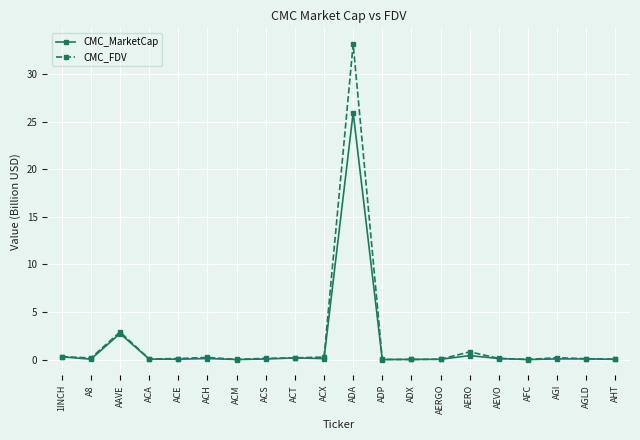

What is the difference between the highest and lowest values at AERO?

0.4